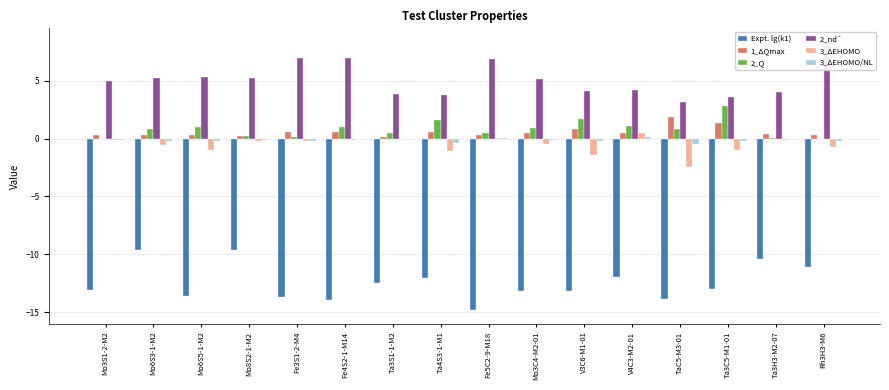

Does the chart contain stacked bars?

No